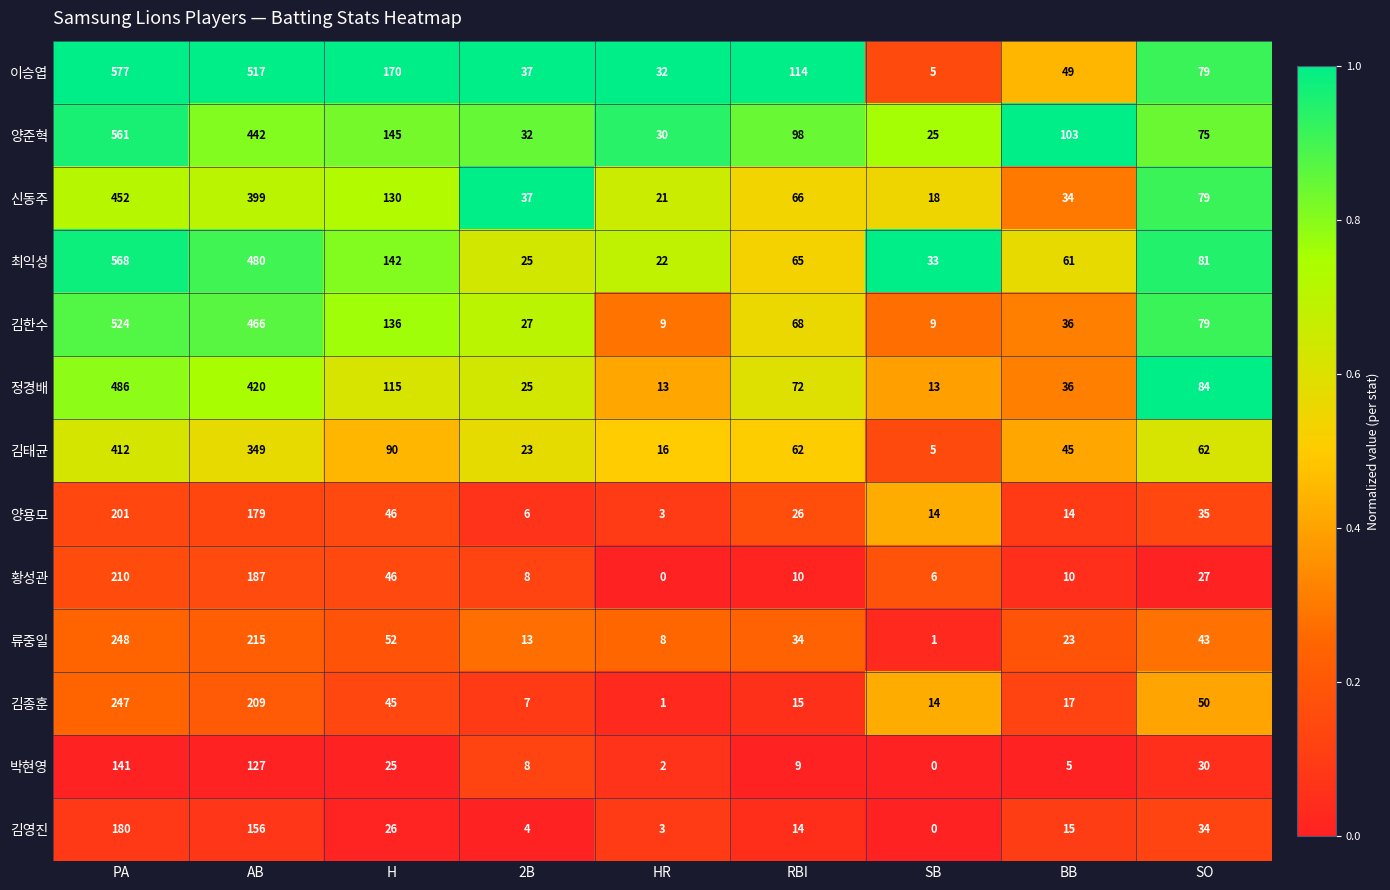

Which category has the highest value across all series?

PA